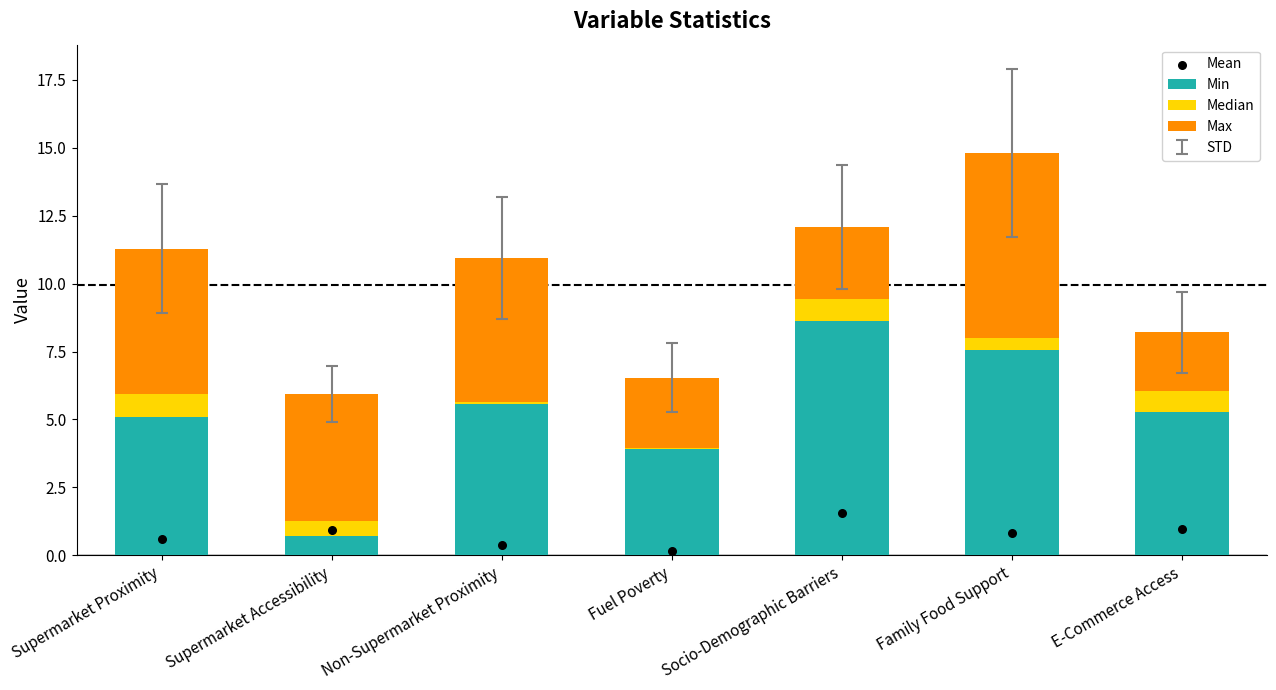

Which series has the largest Y range (max minus min)?

Min